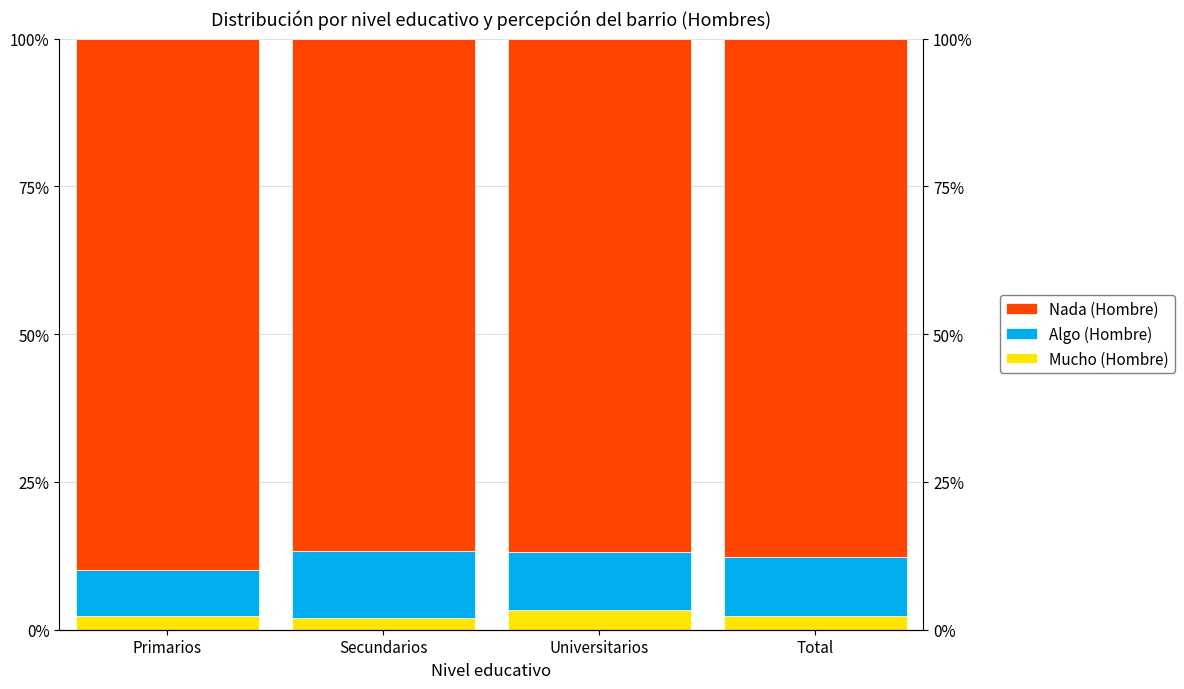

Between Primarios and Universitarios, which series saw the biggest shift?

Nada (Hombre)